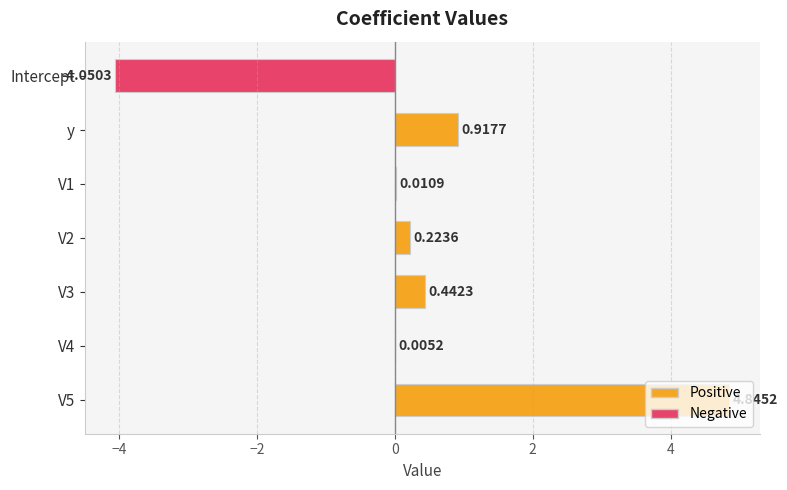

What is the sum of all values?

2.4